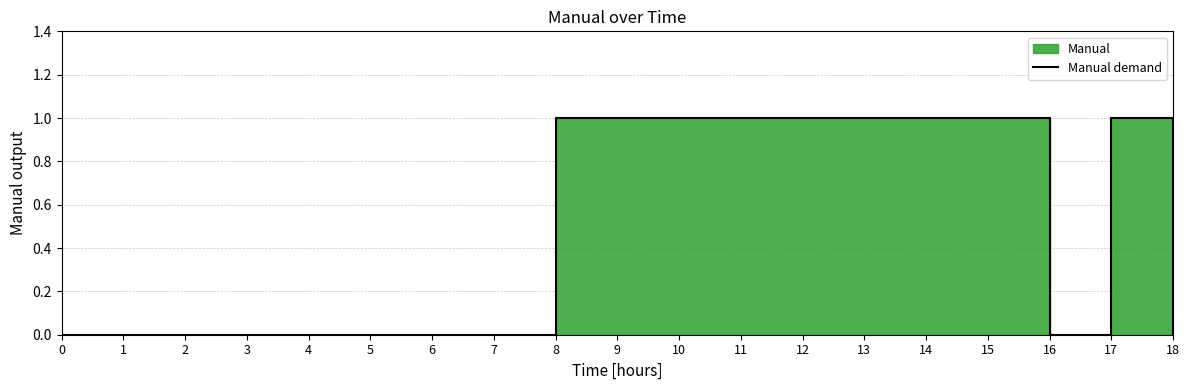

Reading left to right, extract all data points from this chart.

0=0	1=0	2=0	3=0	4=0	5=0	6=0	7=0	8=1	9=1	10=1	11=1	12=1	13=1	14=1	15=1	16=0	17=1	18=0